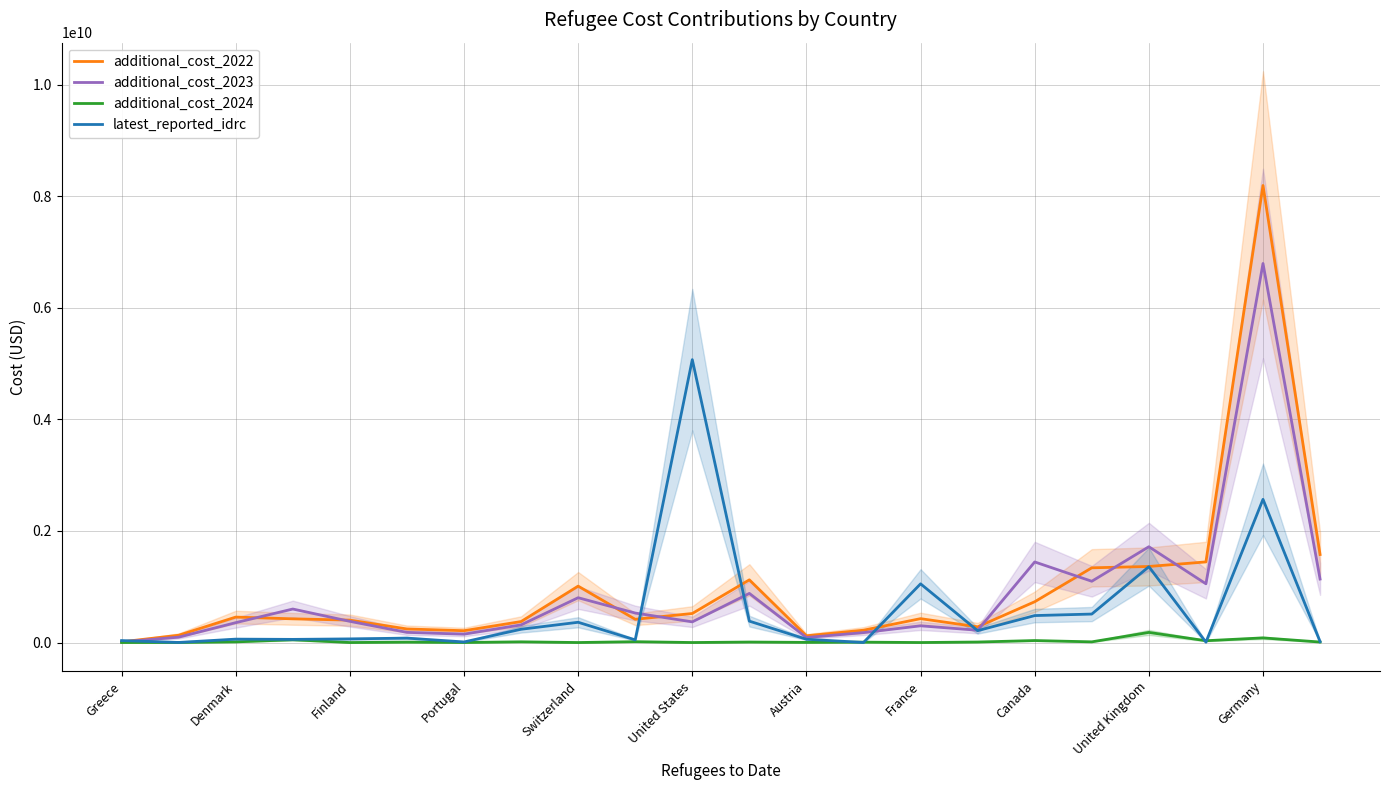

What is the average value of the latest_reported_idrc series?

576469358.2